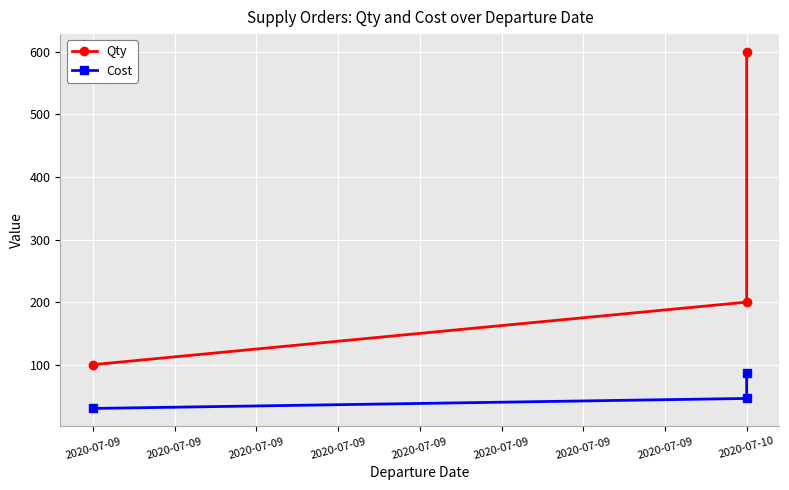

True or false: Qty has a value of 332 at 2020-07-10.

False